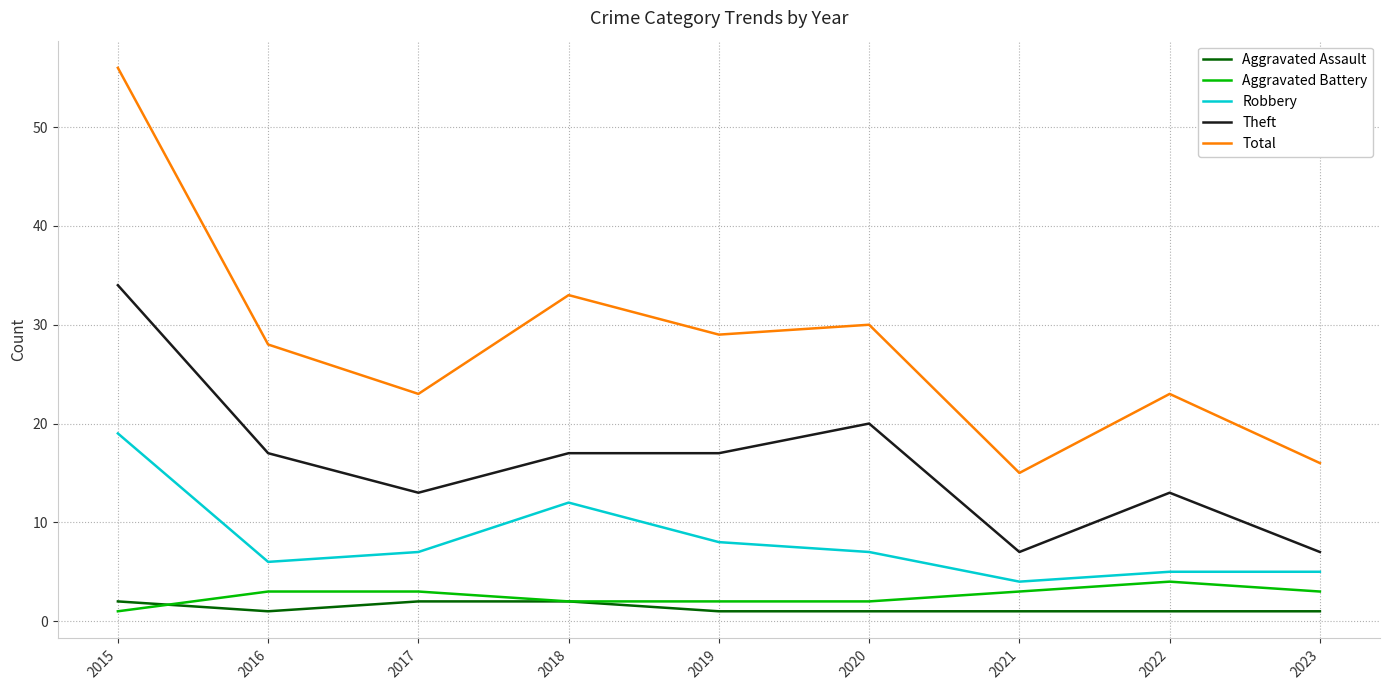

How many lines are shown in the chart?

5